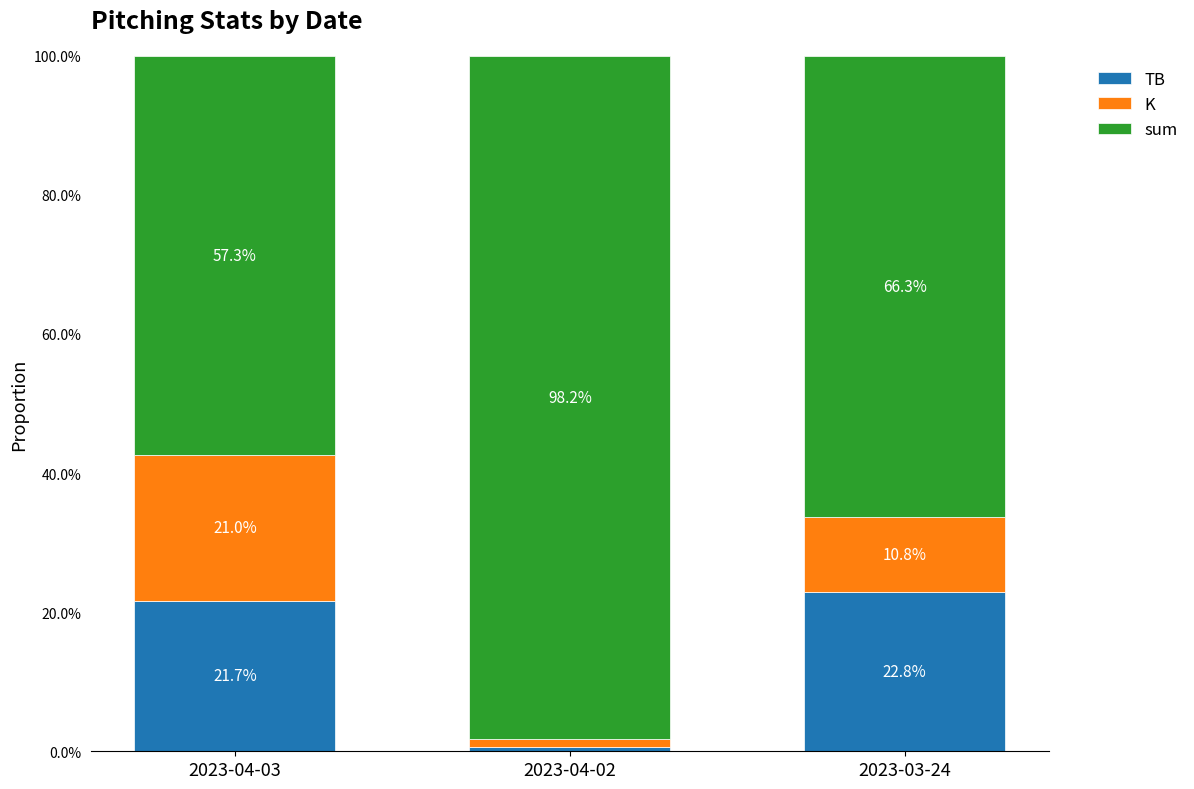

At which label does TB reach its minimum?

2023-04-02